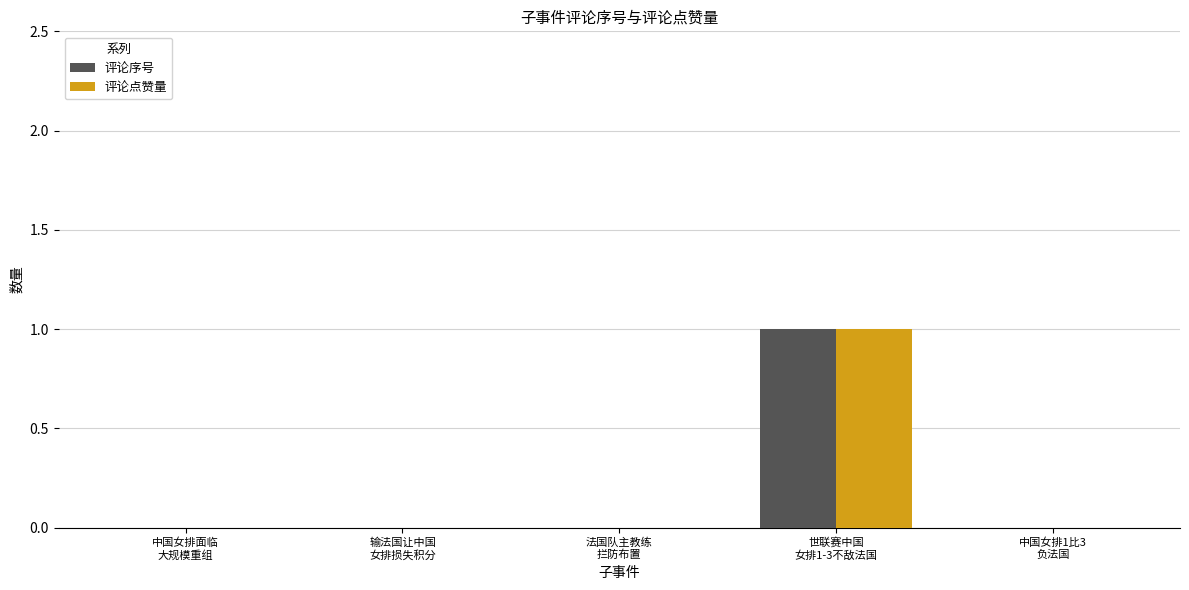

Is it true that 评论序号 equals 1 at 世联赛中国
女排1-3不敌法国?

True